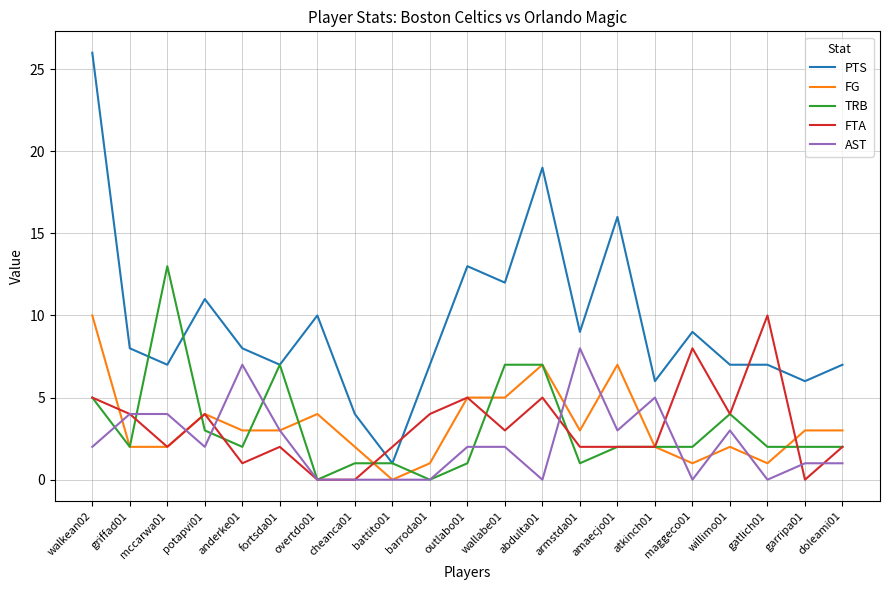

At which category does the chart reach its peak across all series?

walkean02